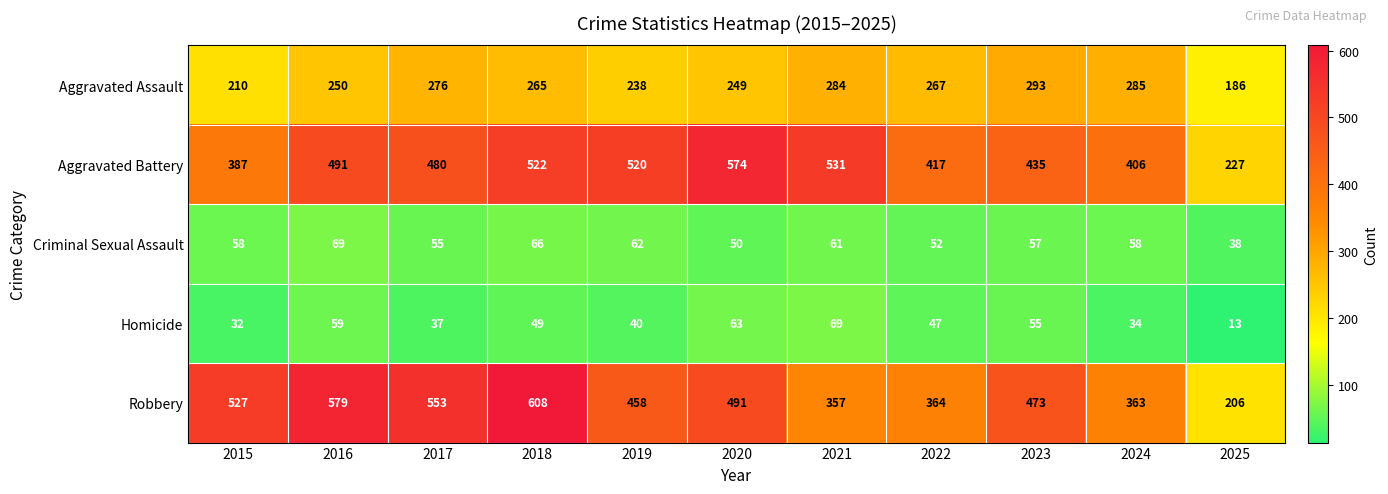

At 2019, list the series in order from smallest to largest.

Homicide, Criminal Sexual Assault, Aggravated Assault, Robbery, Aggravated Battery